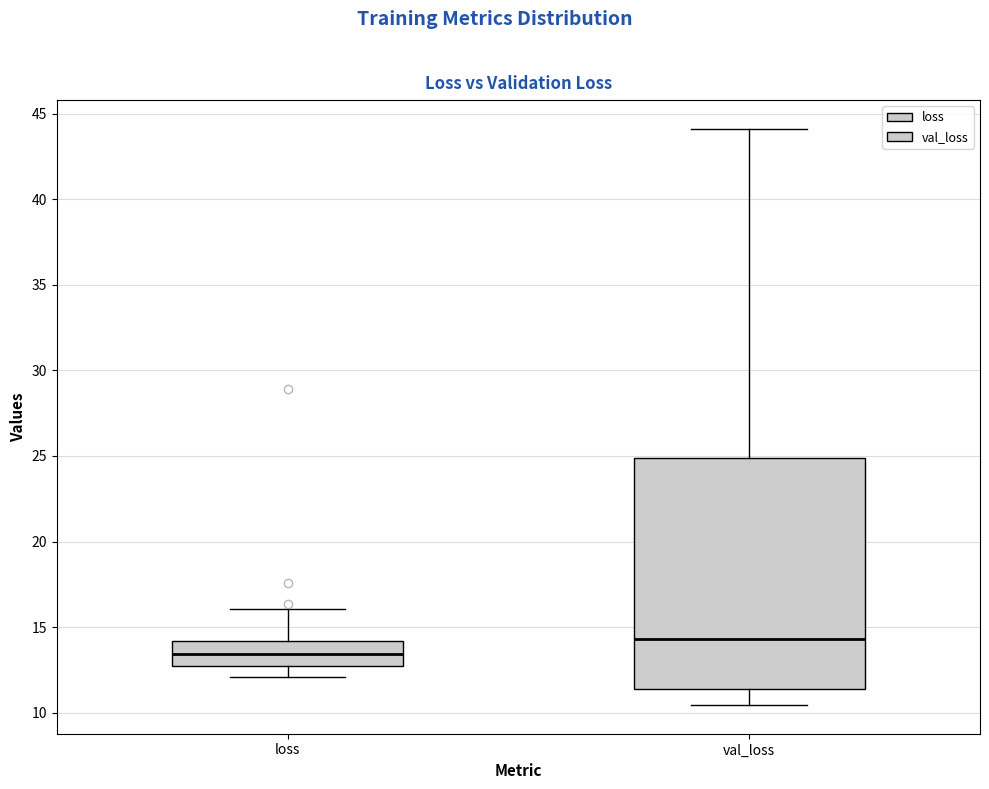

Reading left to right, transcribe this box plot: for each box, give where its median line is, the range the box spans, and where its two whiskers end, as read against the y-axis. The values are not printed on the chart, so give them approximately, as read against the axis.

loss: median 13.5, box 12.5 to 14.0, whiskers 12.0 to 16.0
val_loss: median 14.5, box 11.5 to 25.0, whiskers 10.5 to 44.0